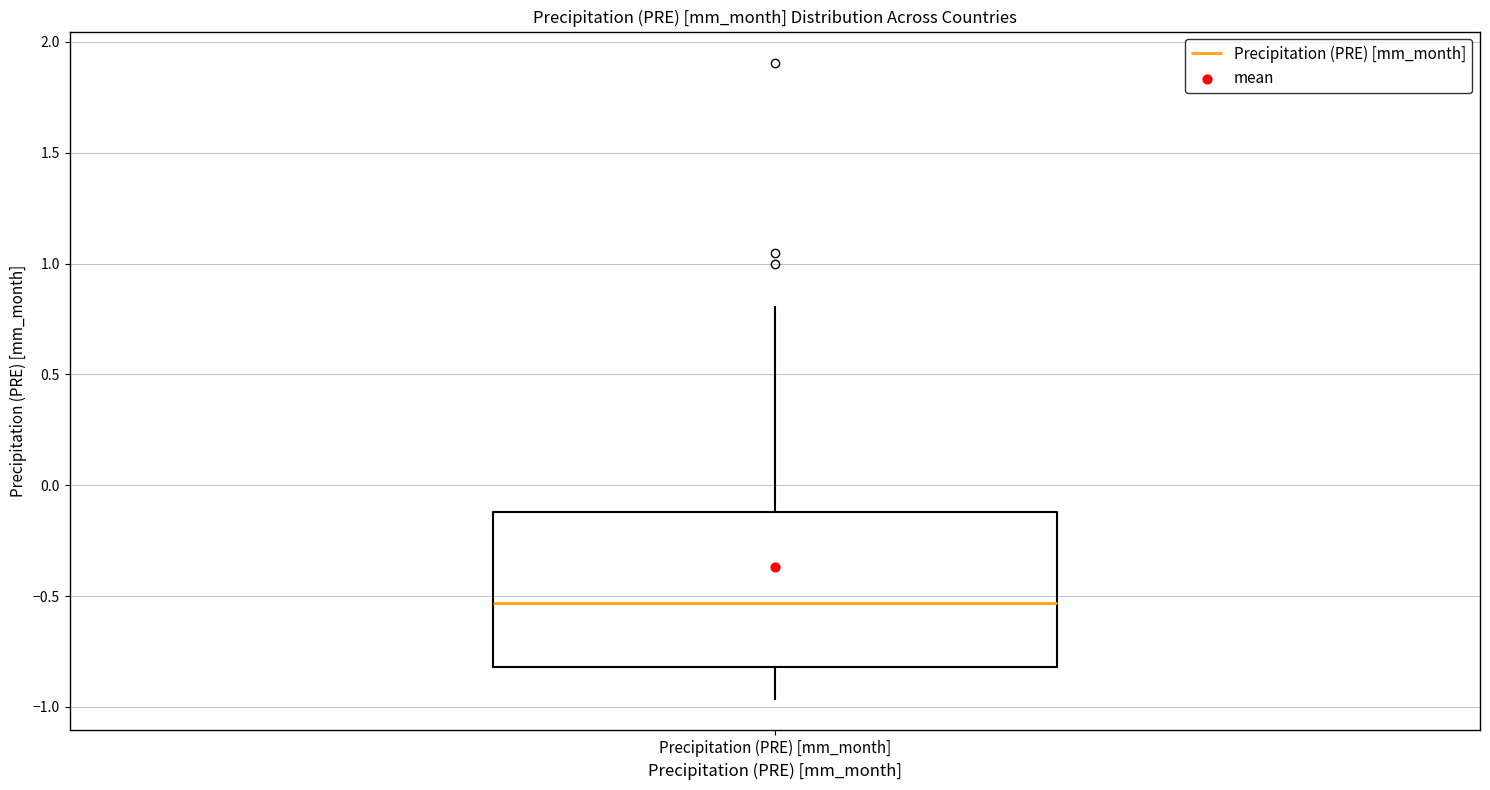

Where is the upper edge of the box for Precipitation (PRE) [mm_month] on the y-axis? The values are not printed on the chart, so give them approximately, as read against the axis.

-0.10